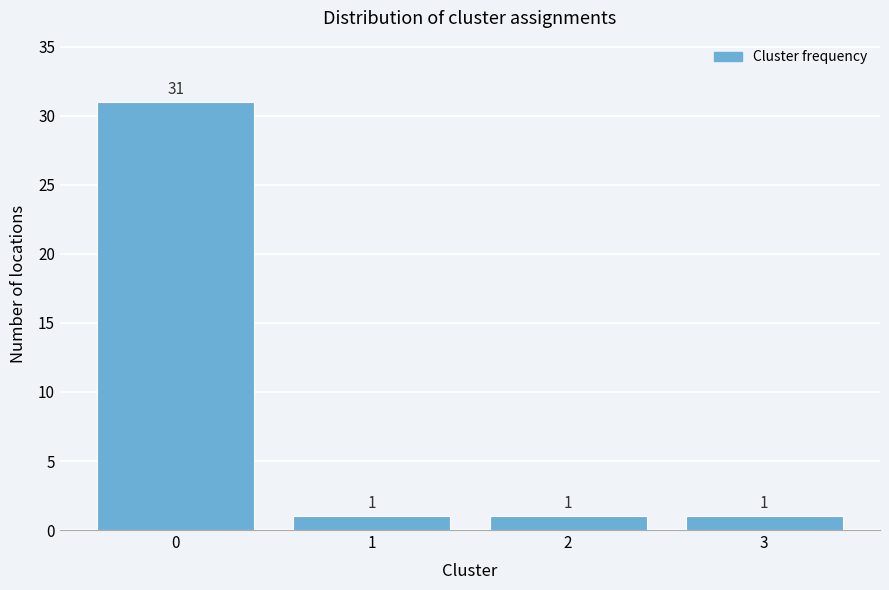

Reading left to right, transcribe all the data shown in this chart.

0=31	1=1	2=1	3=1